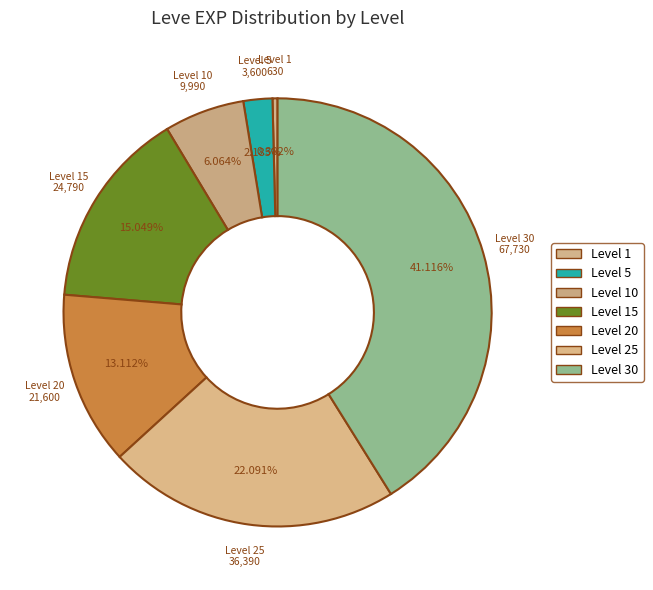

How many slices are in this pie chart?

7